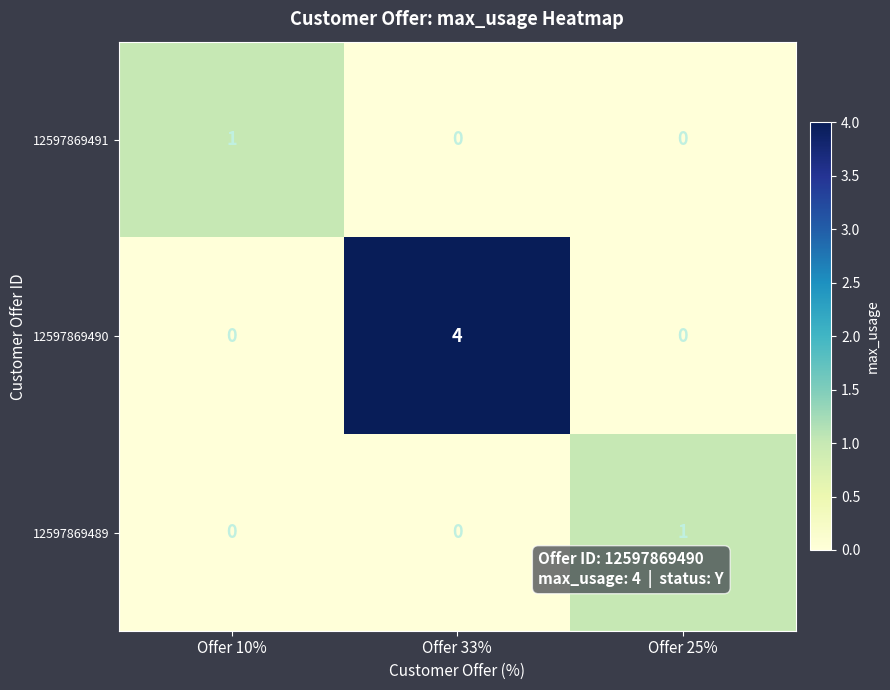

Between Offer 10% and Offer 33%, which series saw the biggest shift?

12597869490